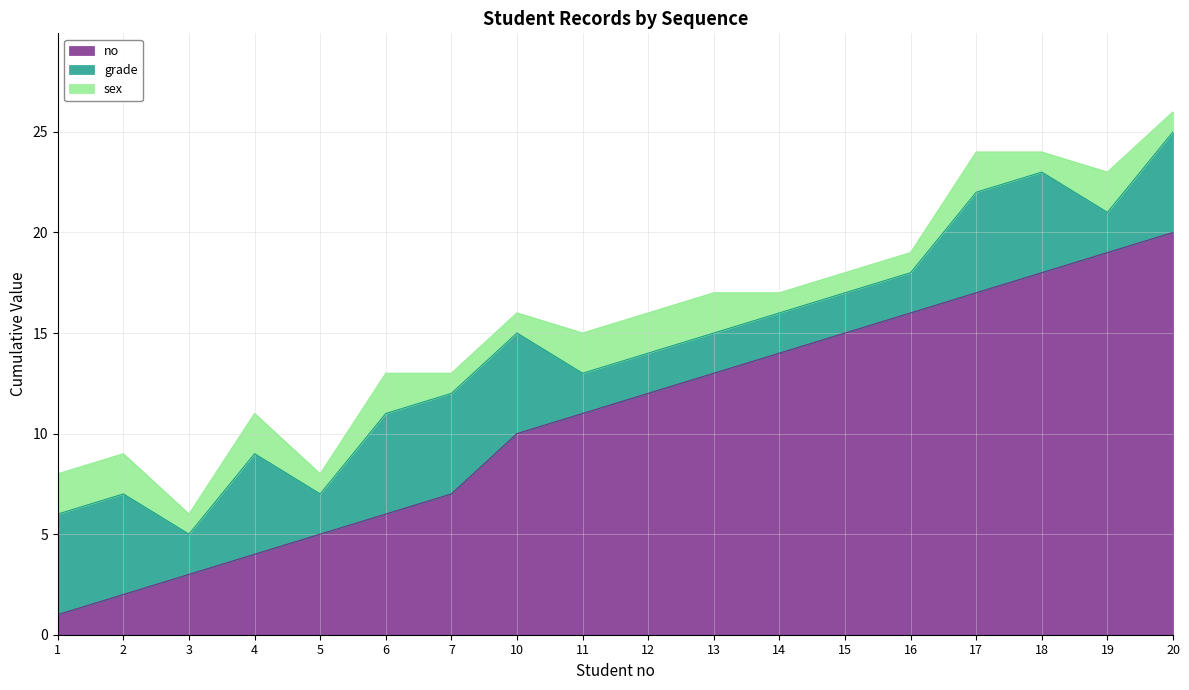

Which series has the widest spread of values?

no